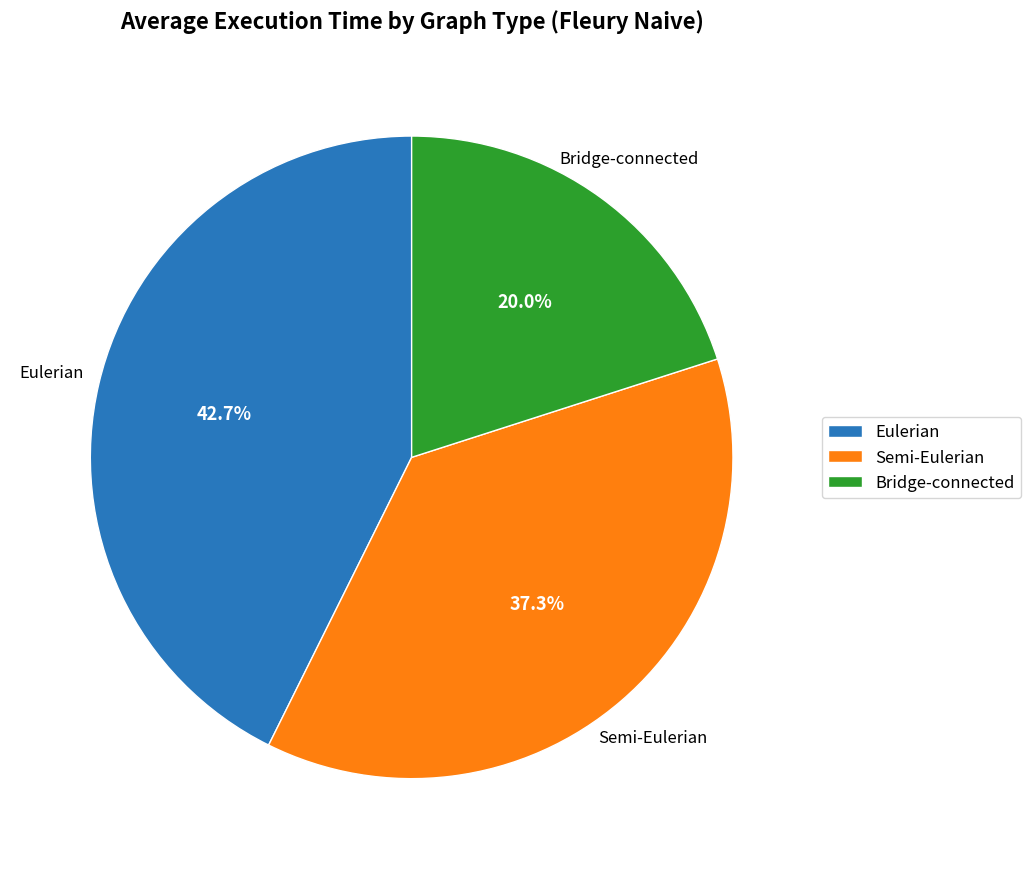

The Eulerian slice represents 32% of the pie. True or false?

False